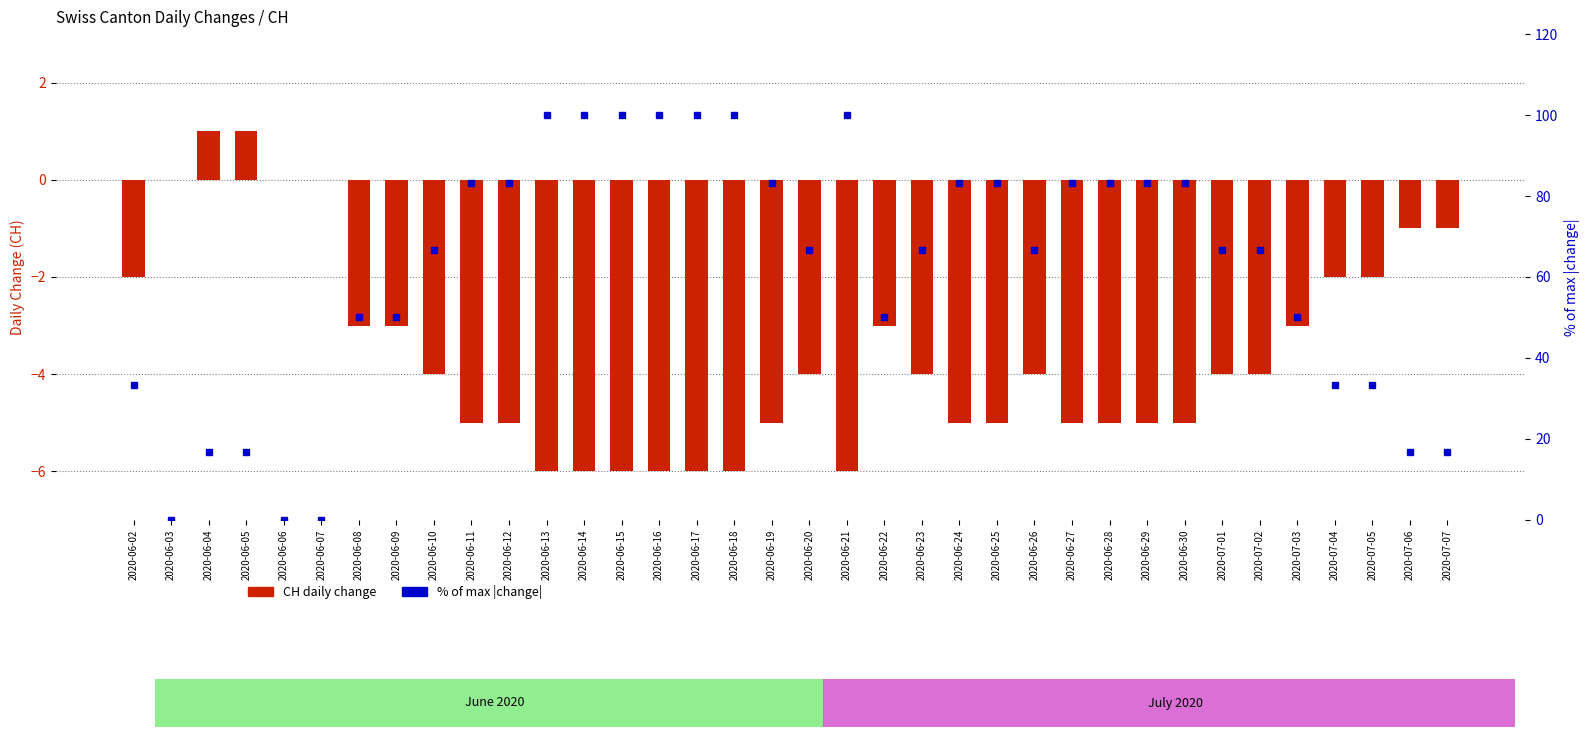

How many categories are shown in the chart?

36